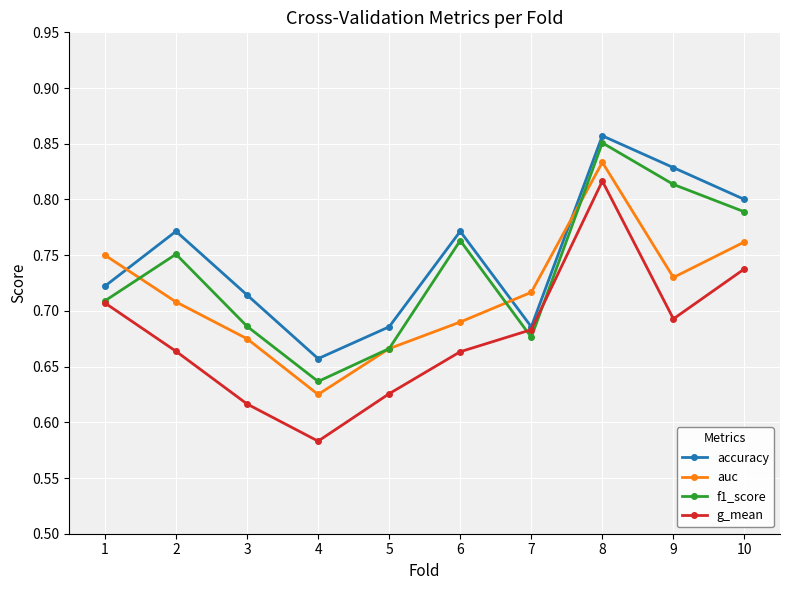

Where is auc nearest to the value 0?

4